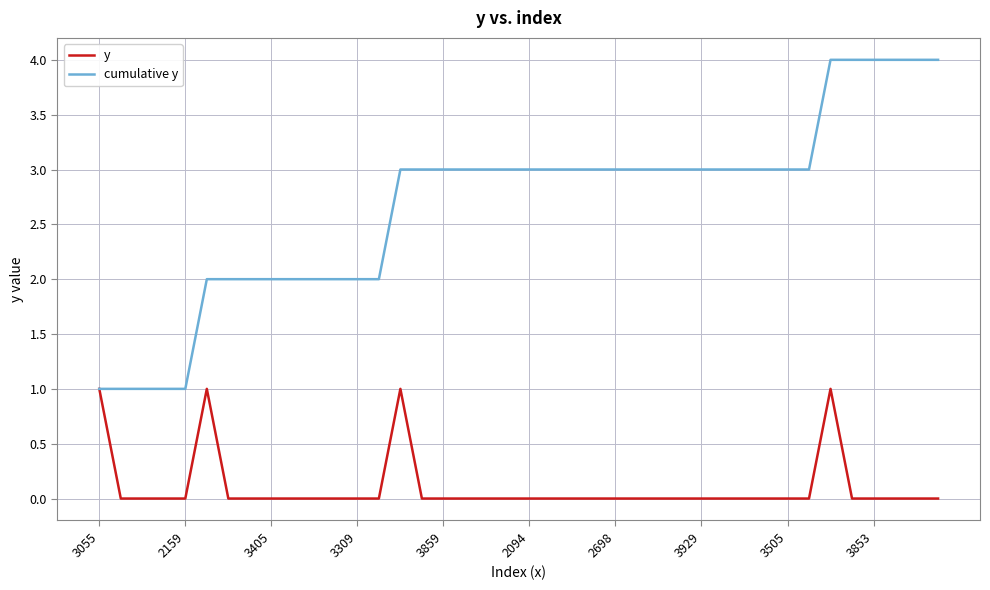

List the series in order of their peak value, lowest first.

y, cumulative y